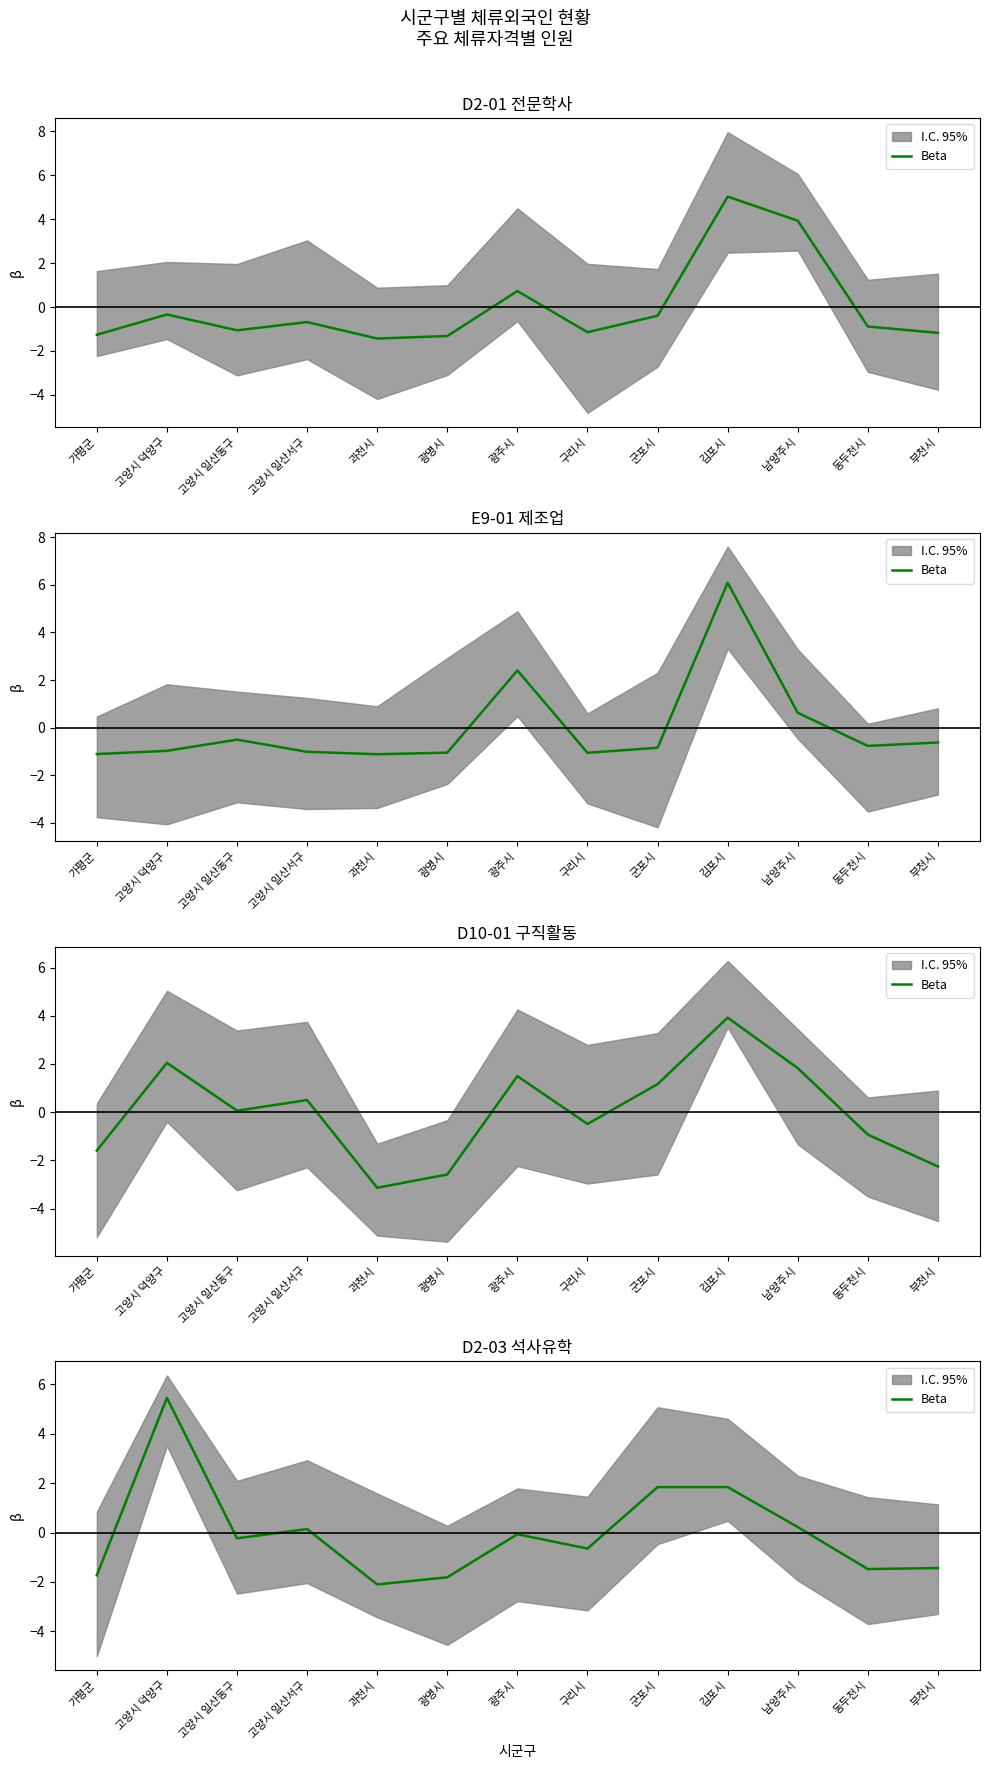

True or false: there are more than 2 points higher than both neighbors.

True